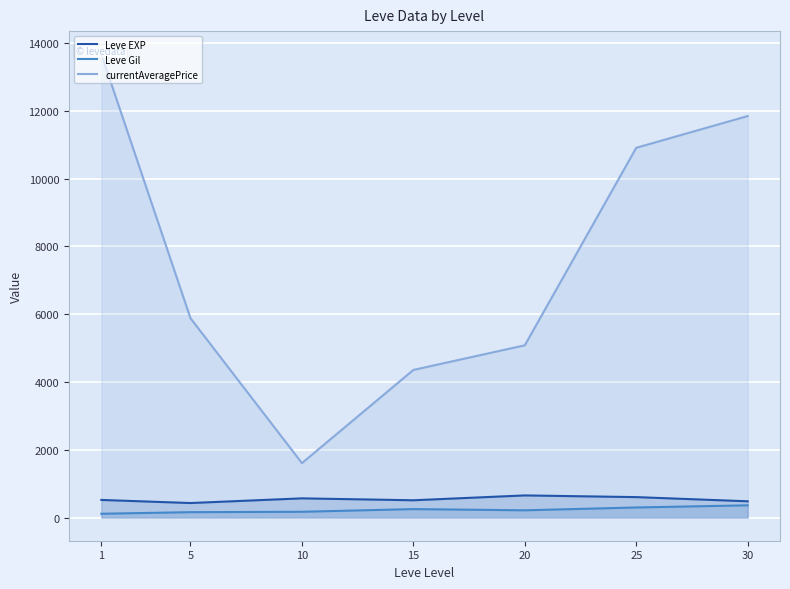

What are all the series names shown in the legend?

Leve EXP, Leve Gil, currentAveragePrice